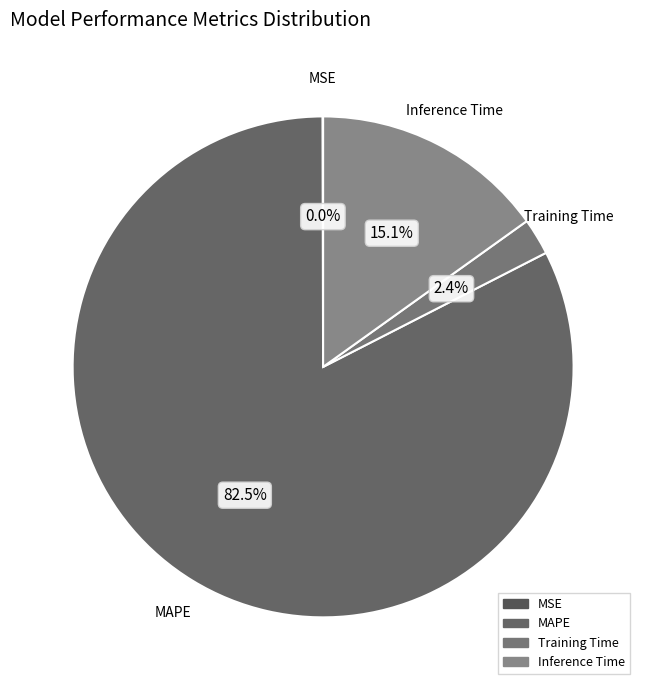

Do Inference Time and Training Time together represent more than half of the pie?

No